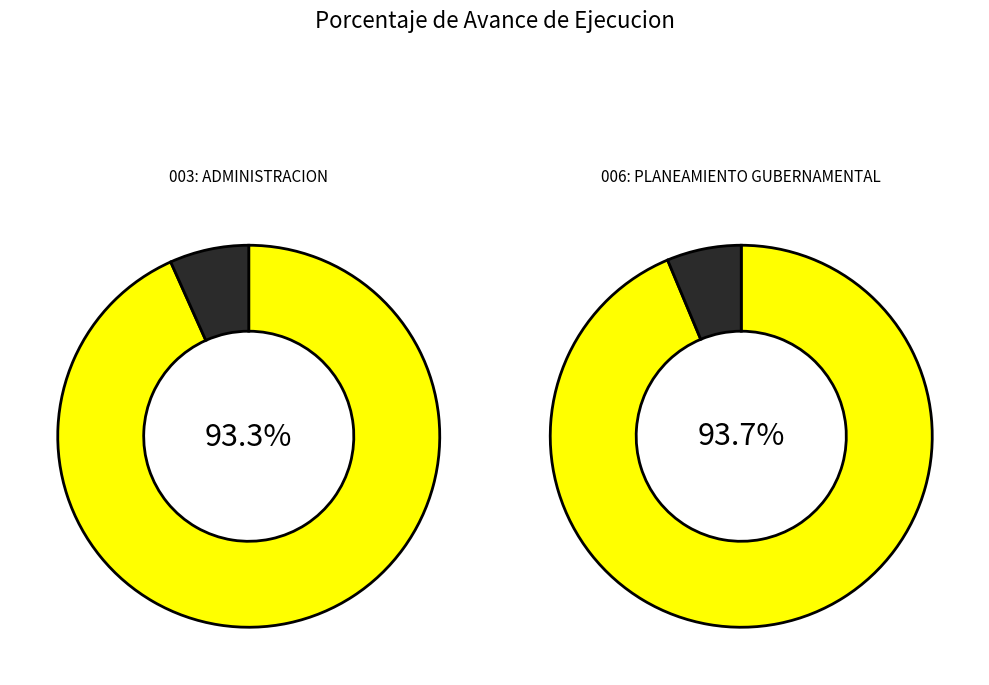

Is it true that 006: PLANEAMIENTO GUBERNAMENTAL is 41% of the pie?

False